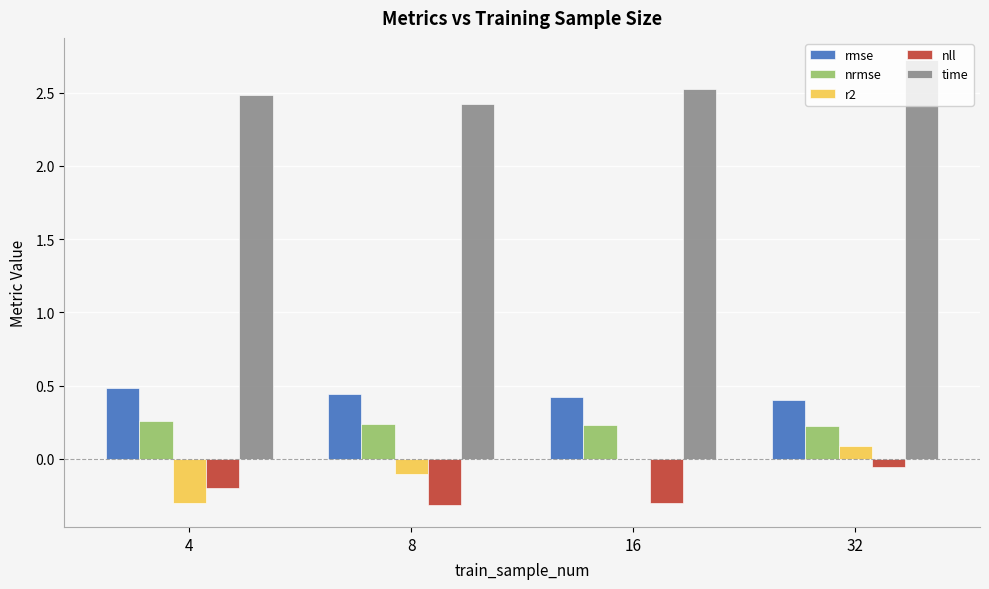

True or false: r2 has a value of -0.1 at 8.

True